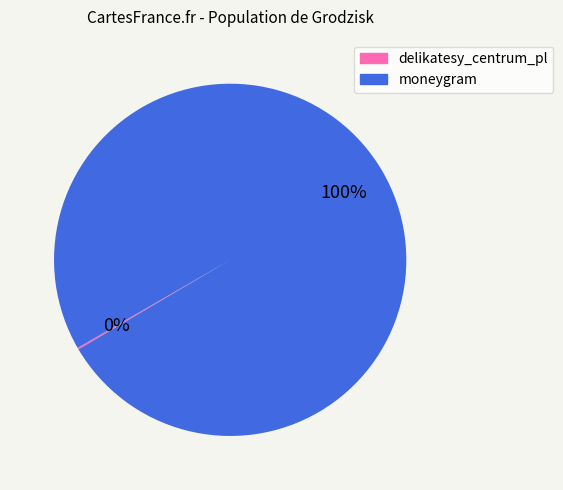

True or false: moneygram accounts for 94% of the total.

False